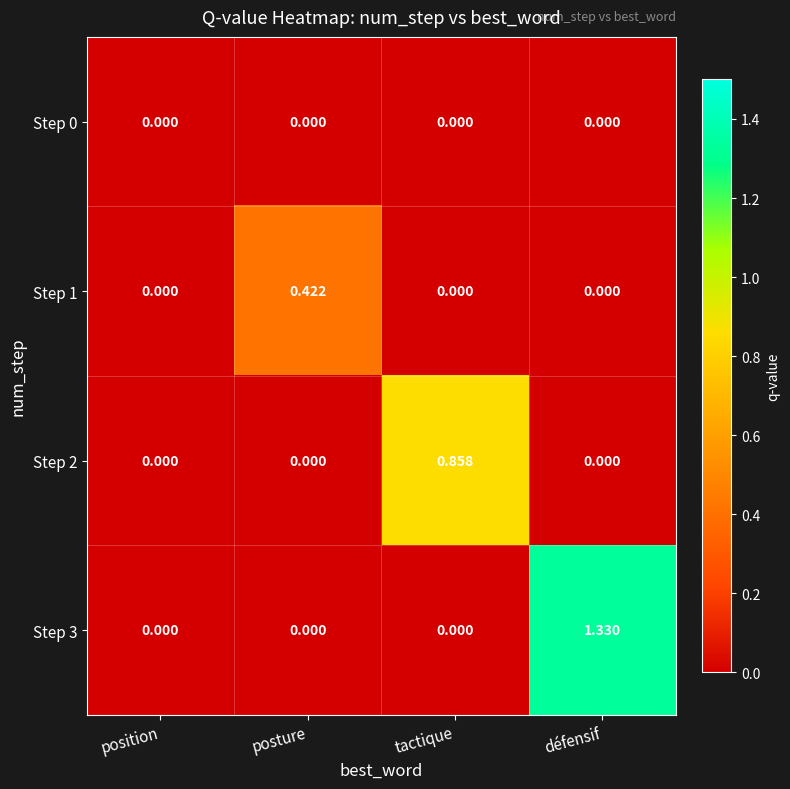

At which category is the sum across all series the highest?

défensif